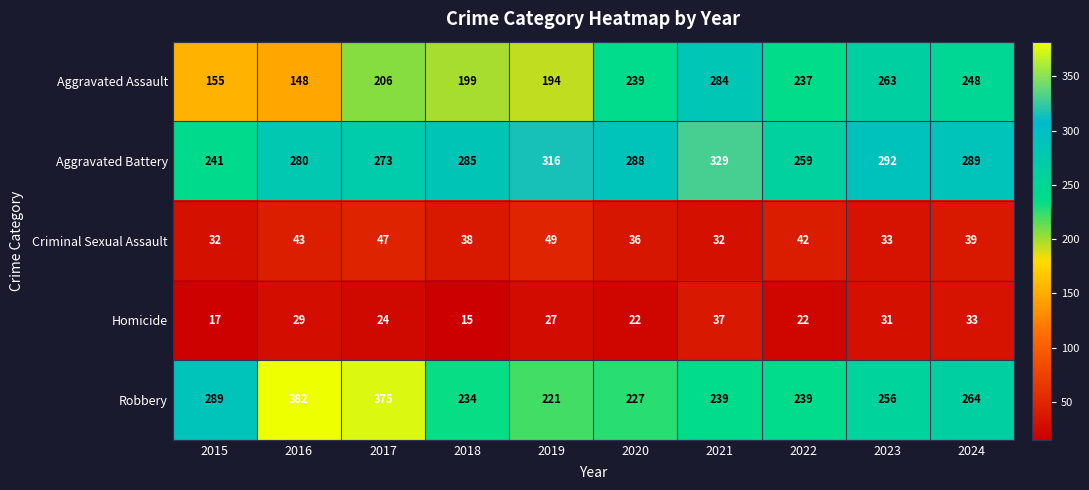

How many series are shown in this chart?

5